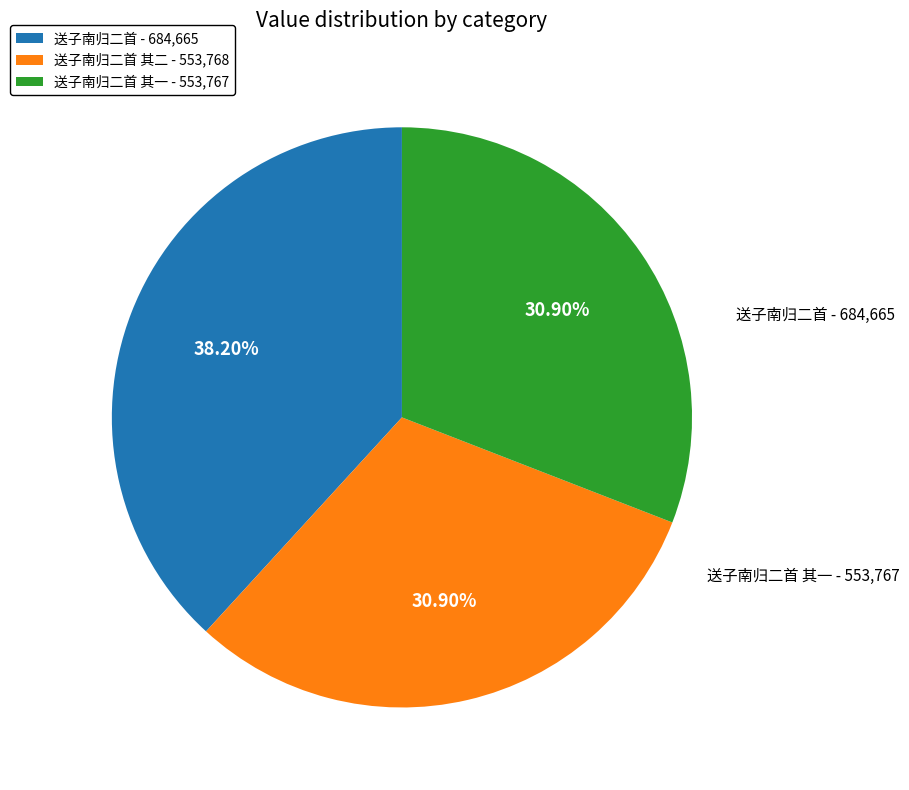

Which has a higher value, 送子南归二首 - 684,665 or 送子南归二首 其一 - 553,767?

送子南归二首 - 684,665